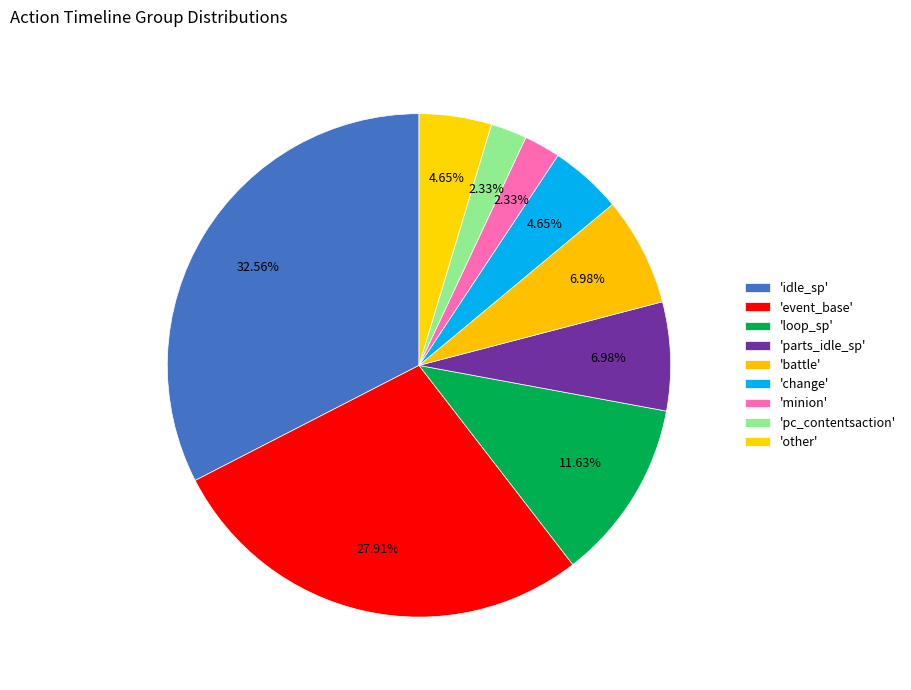

How many slices are in this pie chart?

9